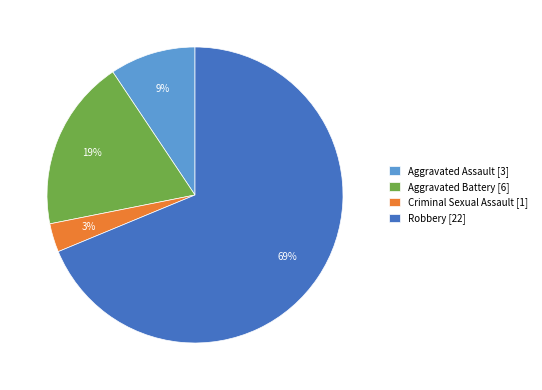

To the nearest percent, what percentage of the pie is Aggravated Assault?

9%